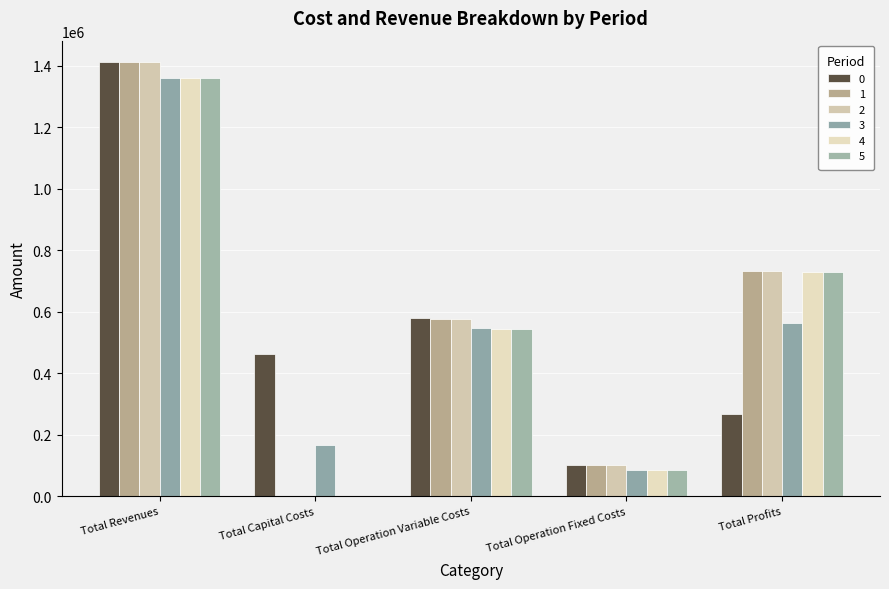

At which label does 3 first exceed 545468?

Total Revenues